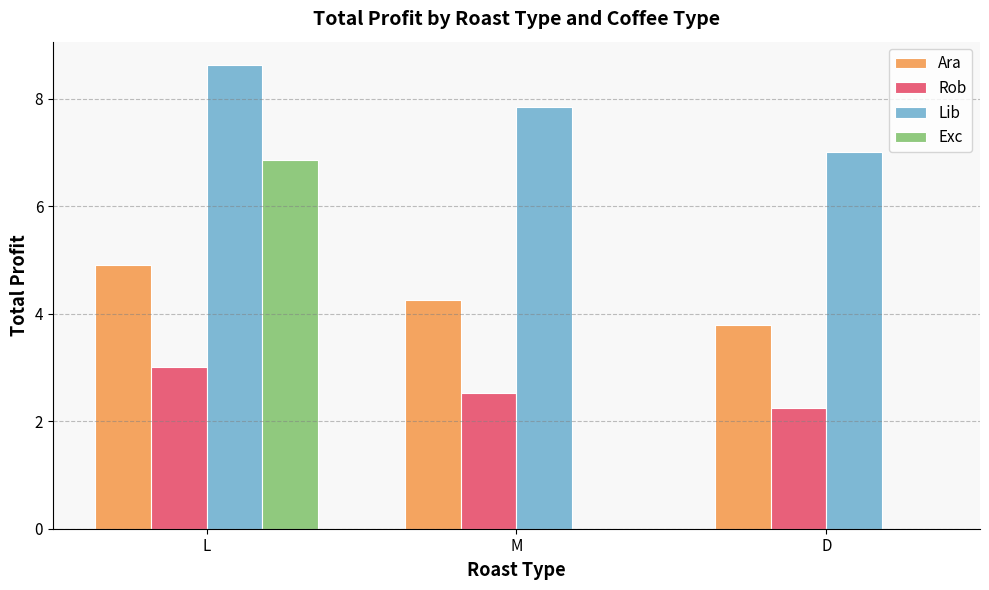

What is the sum of the Exc values at L and M?

6.9